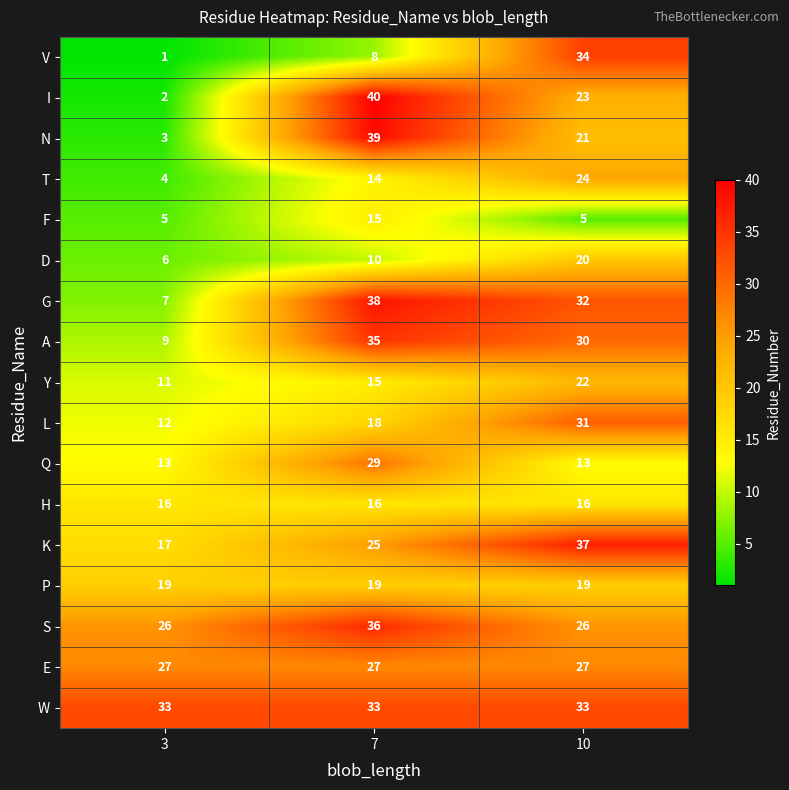

Rank the series at 10 from highest to lowest value.

K, V, W, G, L, A, E, S, T, I, Y, N, D, P, H, Q, F